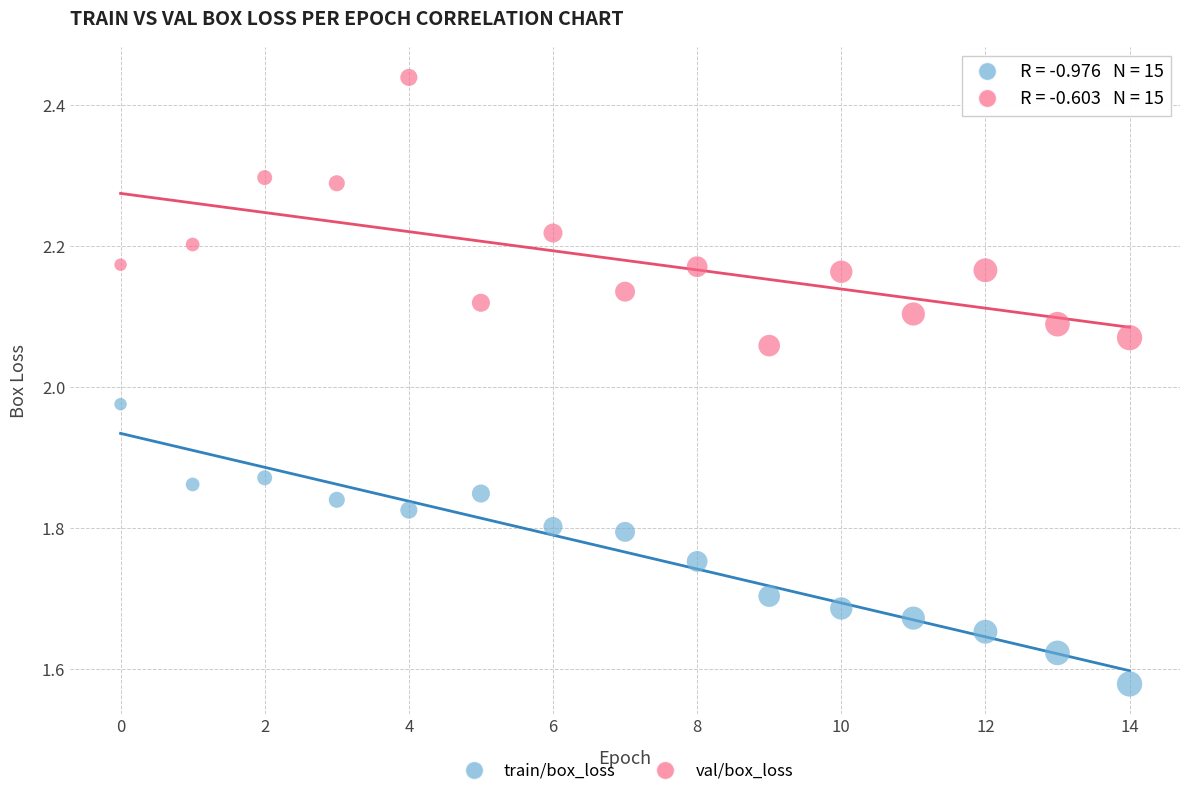

Across all data points, what is the range of Y values (max minus min)?

0.9